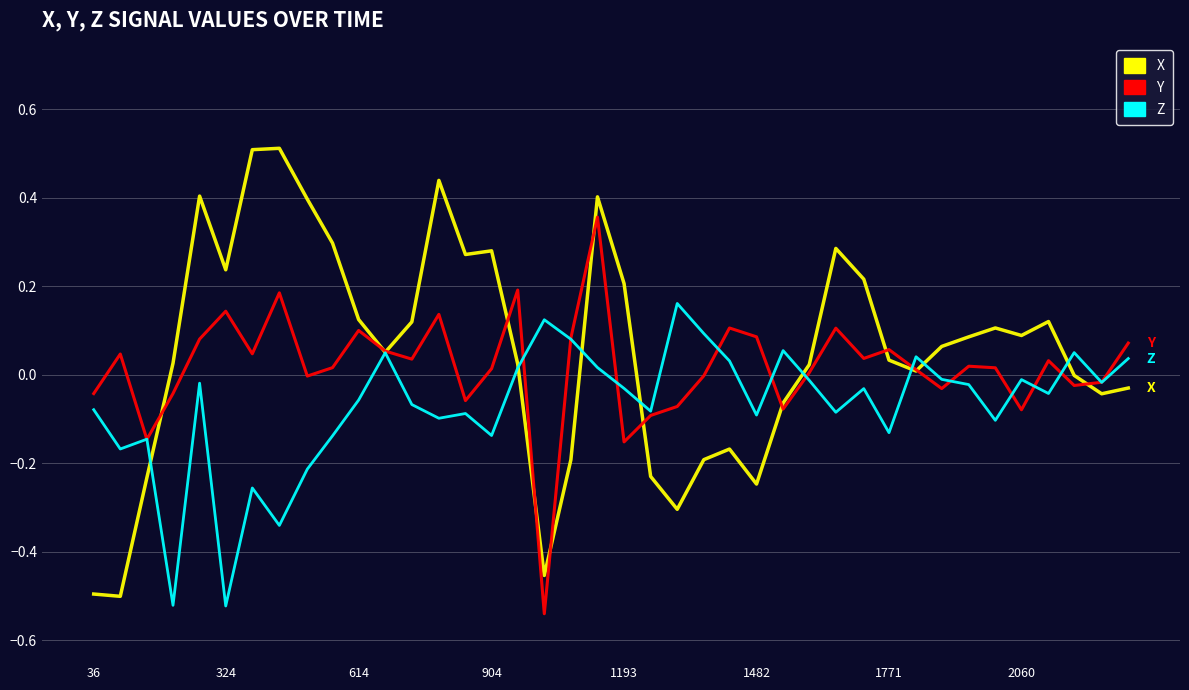

What is the highest value of the X series?

0.5